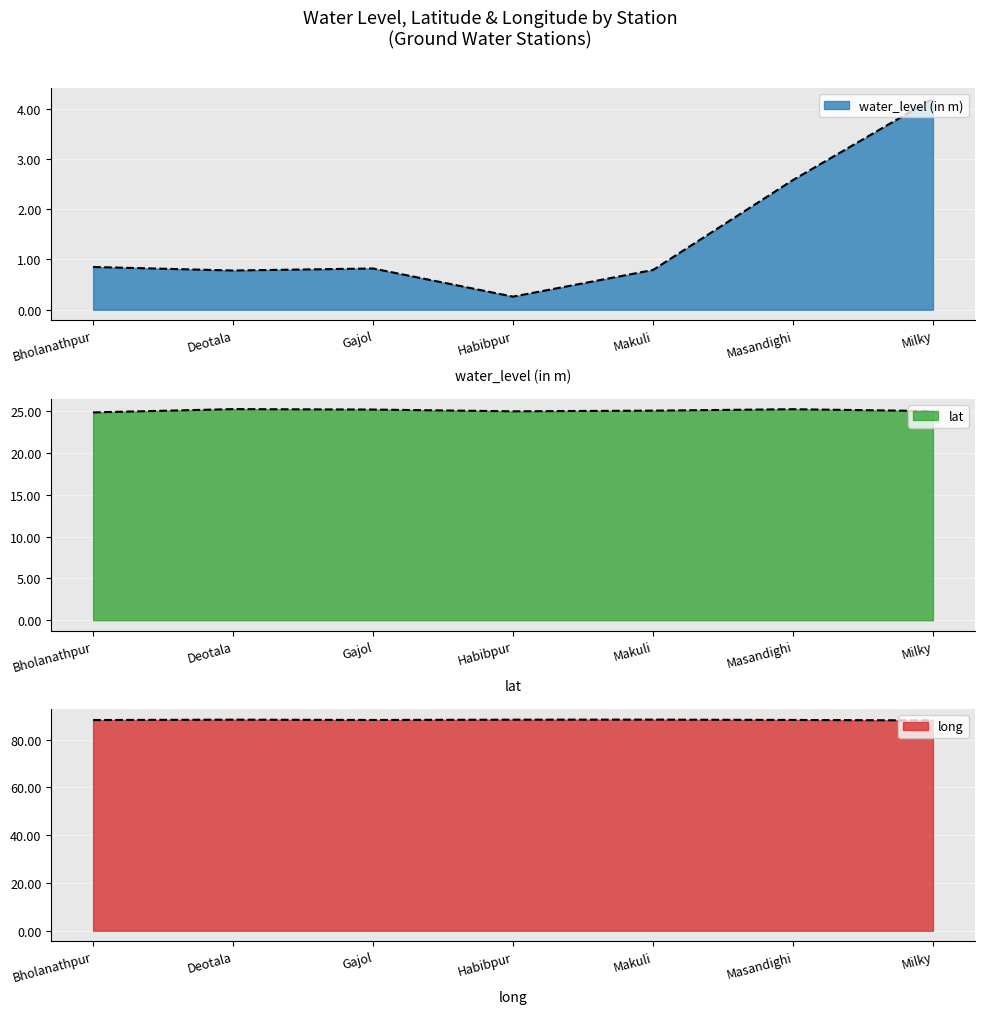

Reading left to right, transcribe all the data shown in this chart.

water_level (in m): 0.8	0.8	0.8	0.3	0.8	2.6	4.2
lat: 24.9	25.3	25.2	25.0	25.1	25.2	25.0
long: 88.2	88.3	88.2	88.3	88.3	88.2	88.0